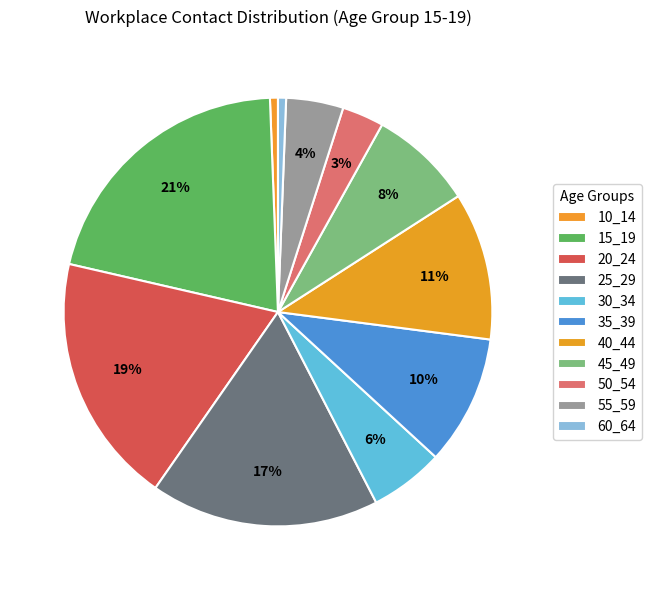

Is there any slice that represents more than half of the pie?

No